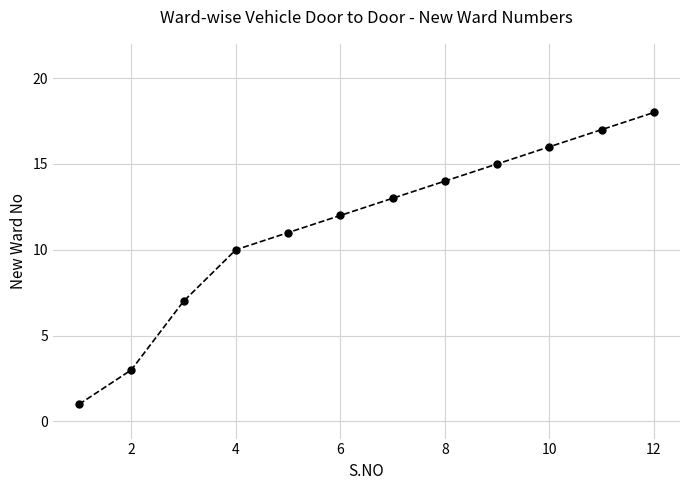

What is the value of the 2nd point from the left?

3